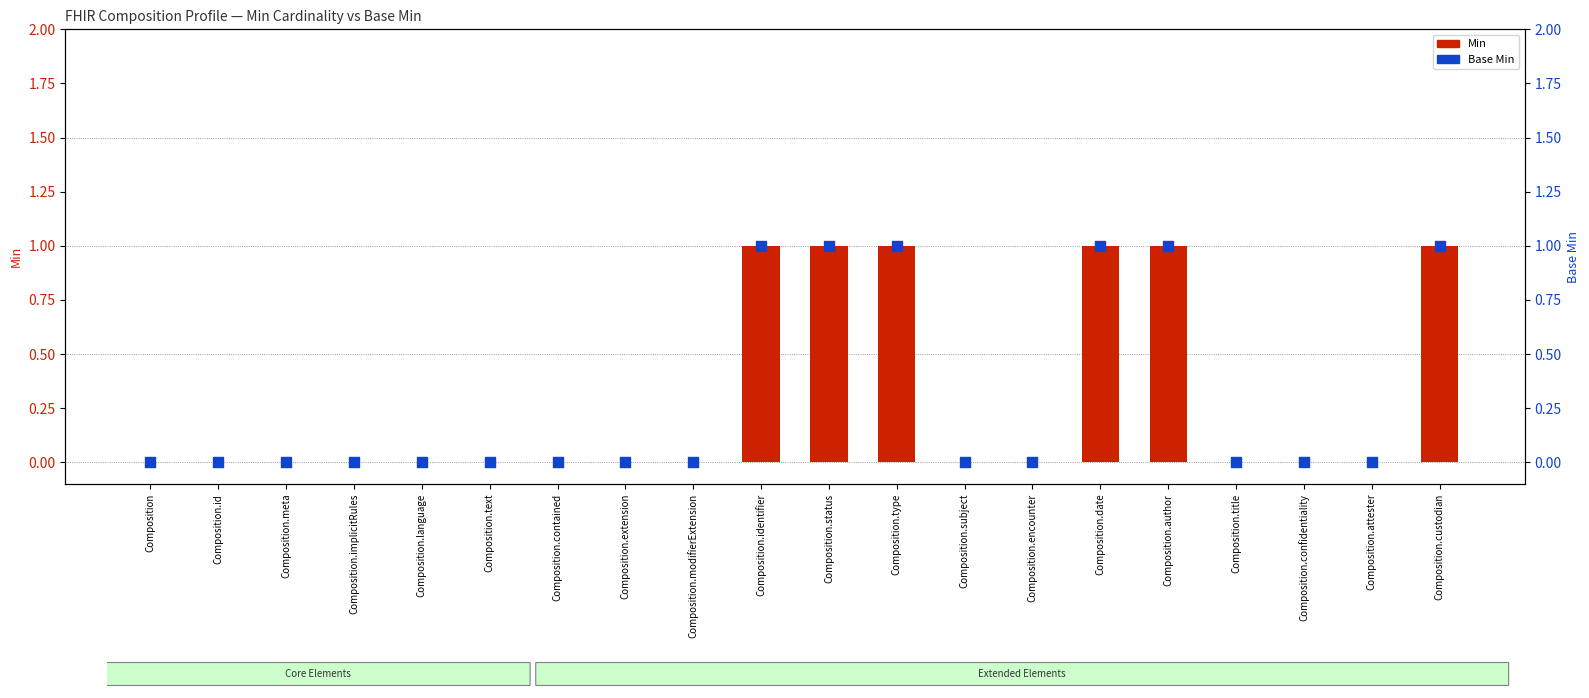

Which series has the largest Y range (max minus min)?

Min (cardinality)